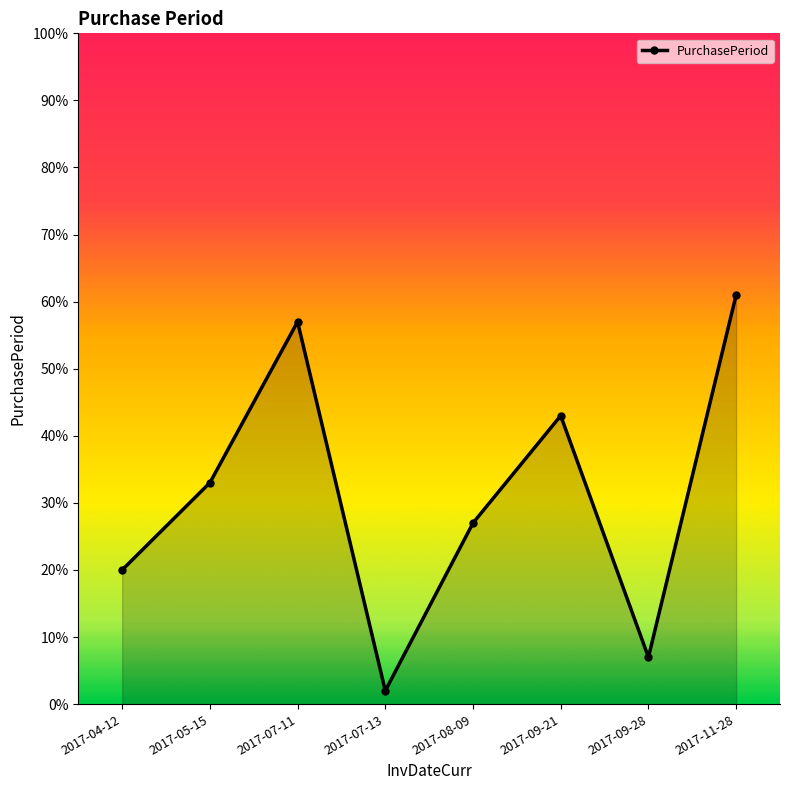

How many data points does each series have?

8